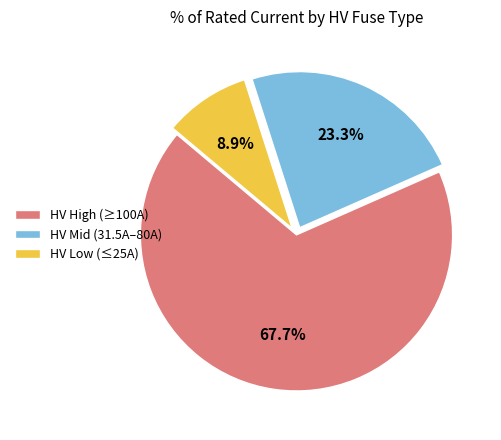

Rank the categories by value from lowest to highest.

HV Low (≤25A), HV Mid (31.5A–80A), HV High (≥100A)